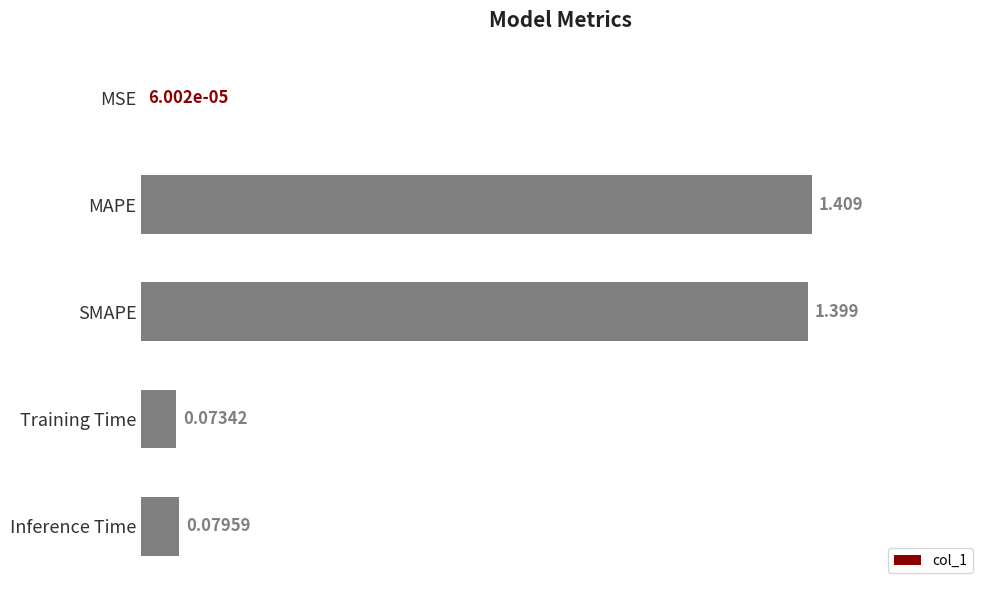

Which has a higher value, SMAPE or Inference Time?

SMAPE